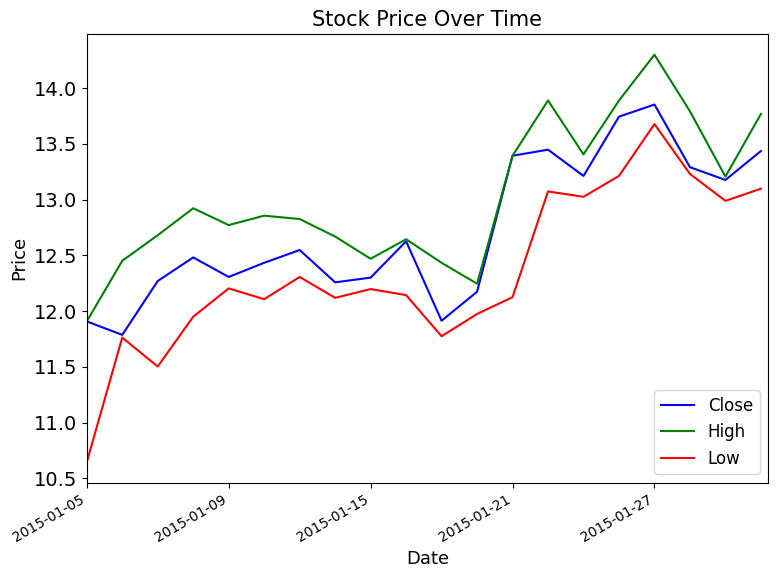

What is the greatest value displayed?

14.3